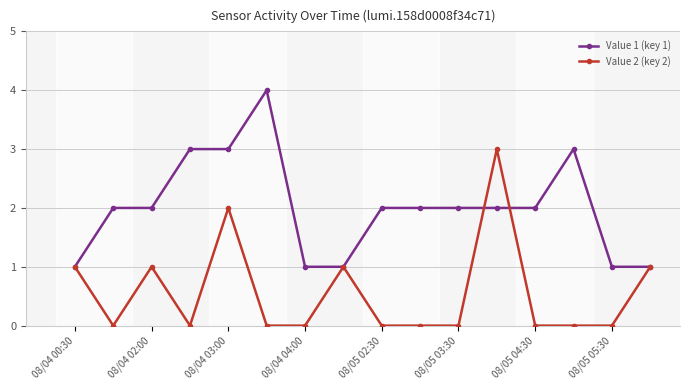

Reading left to right, what are all the values shown in this chart?

Value 1 (key 1): 1	2	2	3	3	4	1	1	2	2	2	2	2	3	1	1
Value 2 (key 2): 1	0	1	0	2	0	0	1	0	0	0	3	0	0	0	1